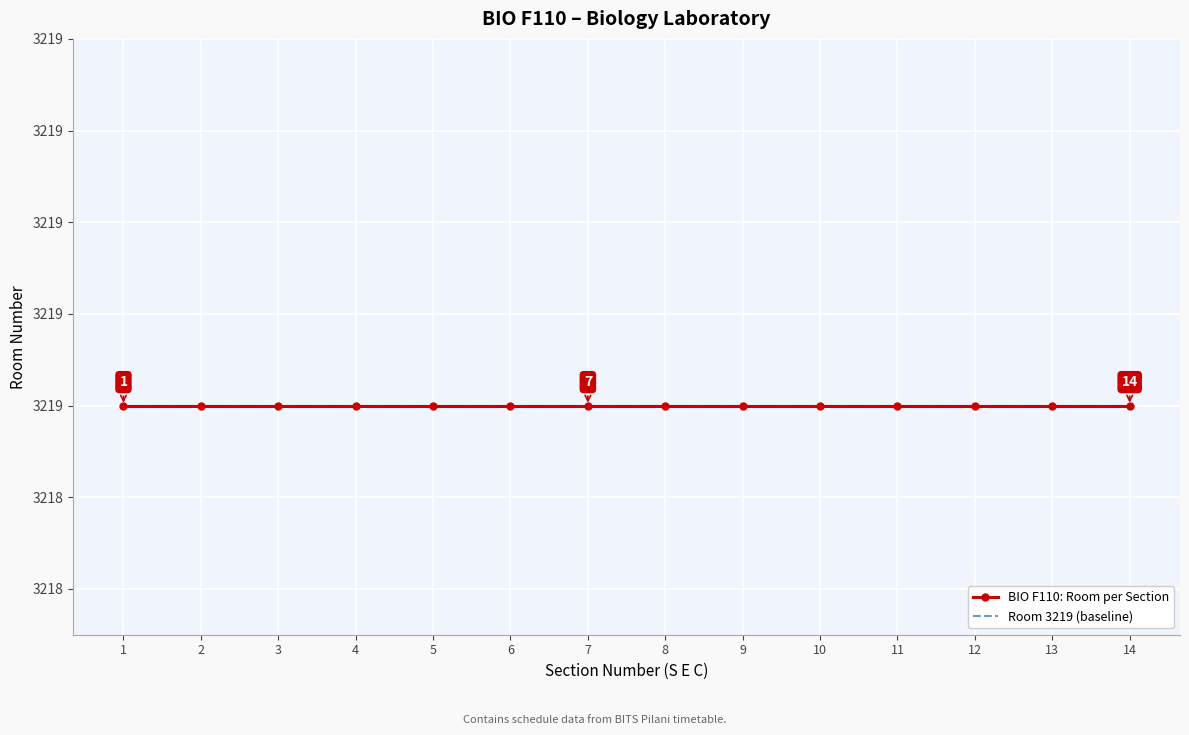

Reading left to right, extract all data points from this chart.

Section Number: 1	2	3	4	5	6	7	8	9	10	11	12	13	14
Room: 3219	3219	3219	3219	3219	3219	3219	3219	3219	3219	3219	3219	3219	3219